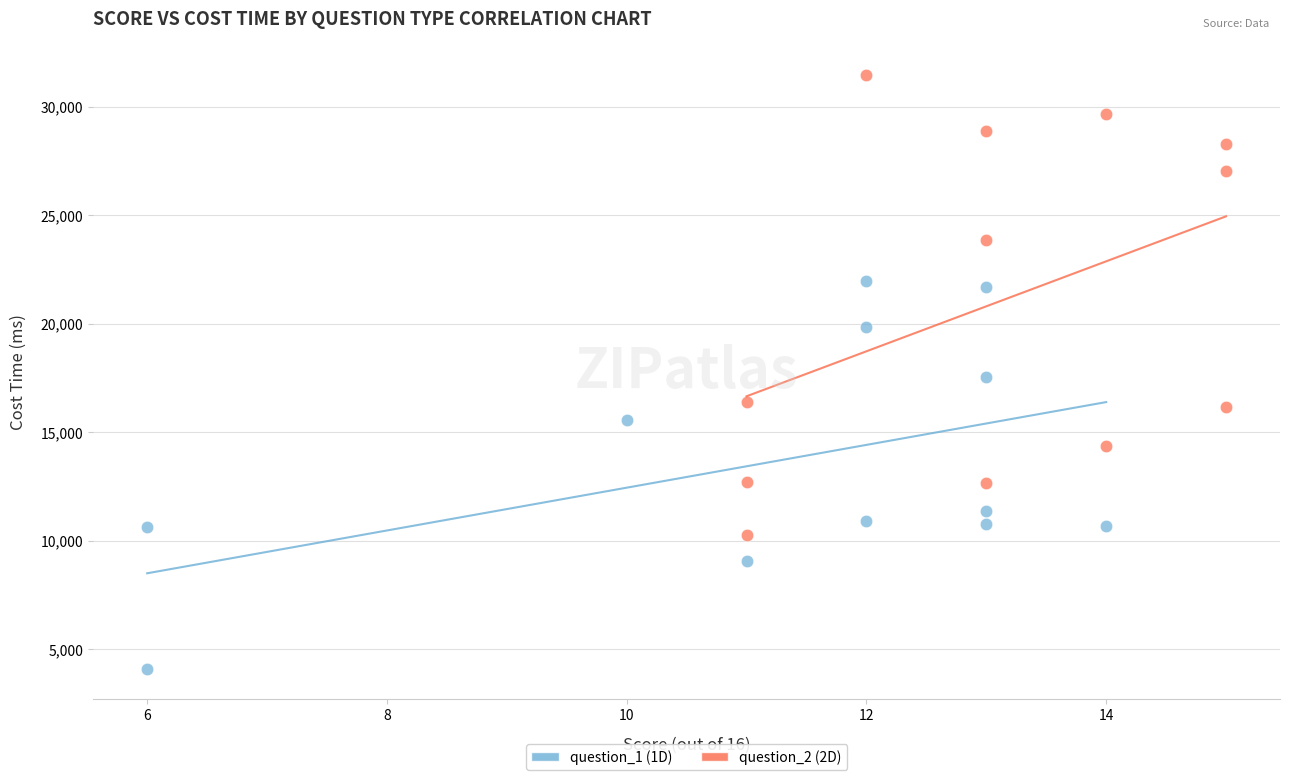

Which series contains the lowest Y value?

question_1 (1D)